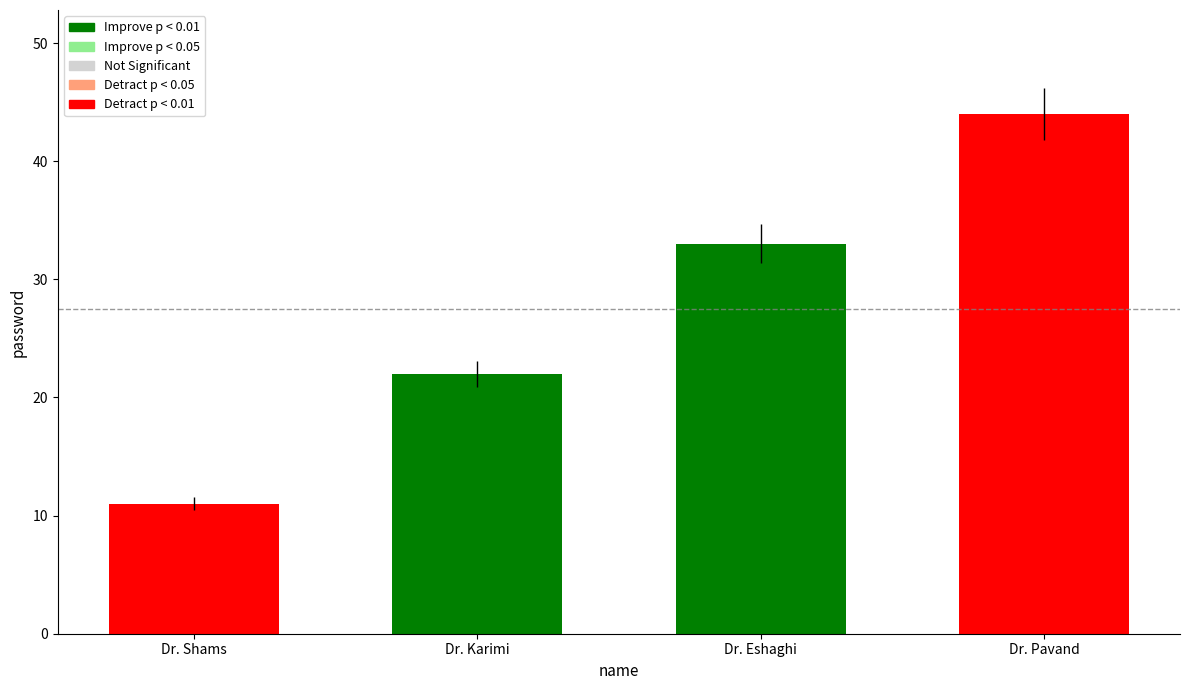

List the labels in order of value, smallest first.

Dr. Shams, Dr. Karimi, Dr. Eshaghi, Dr. Pavand